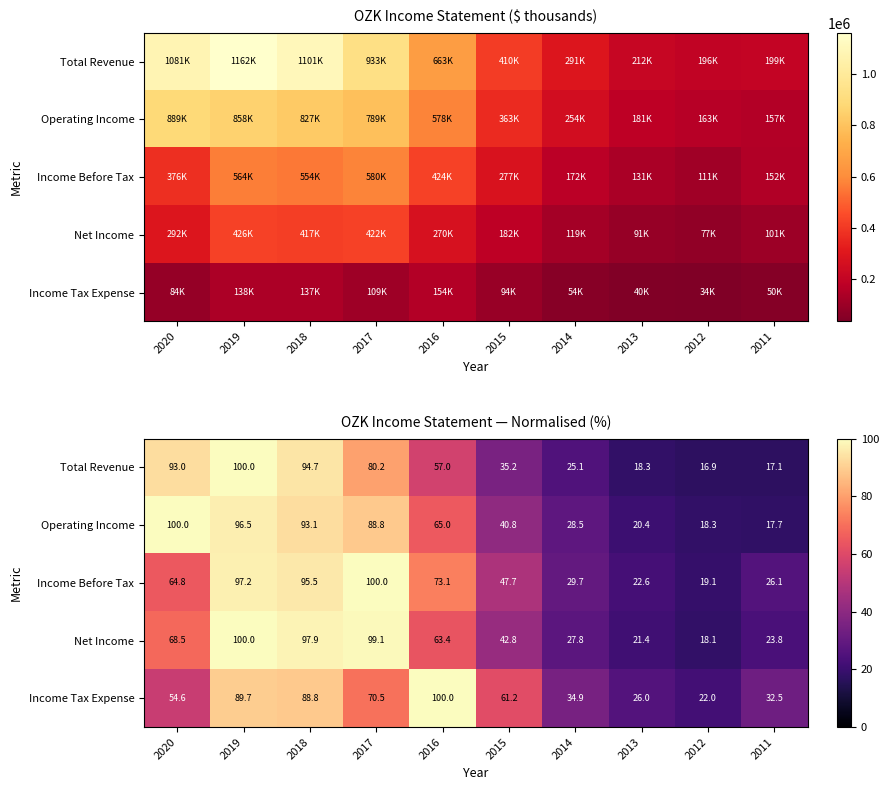

Which category has the lowest value in the Total Revenue series?

2012